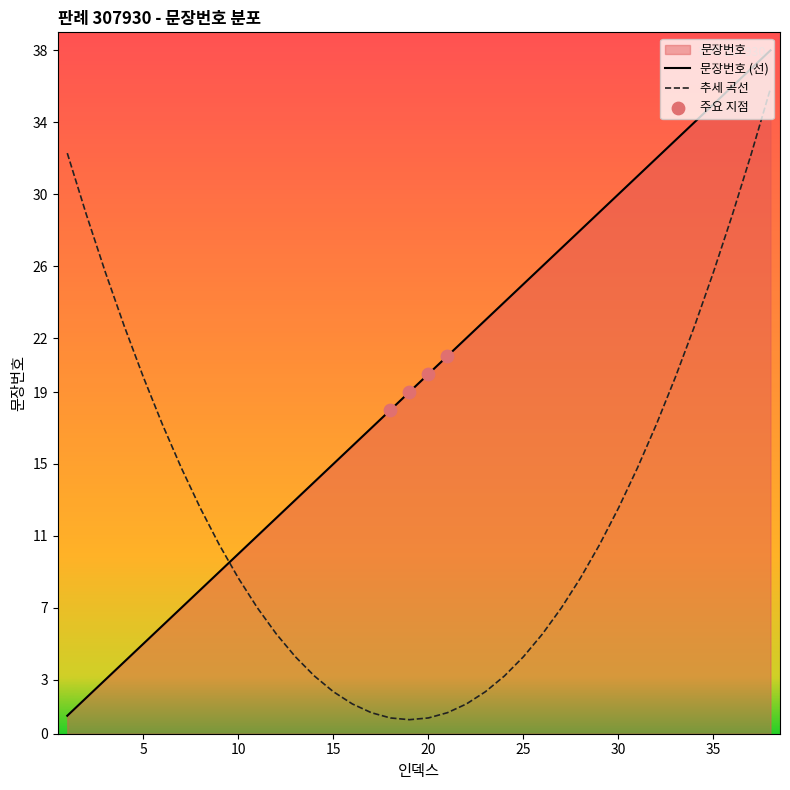

Approximately how many times larger is the value at 7 compared to 37?

0.2